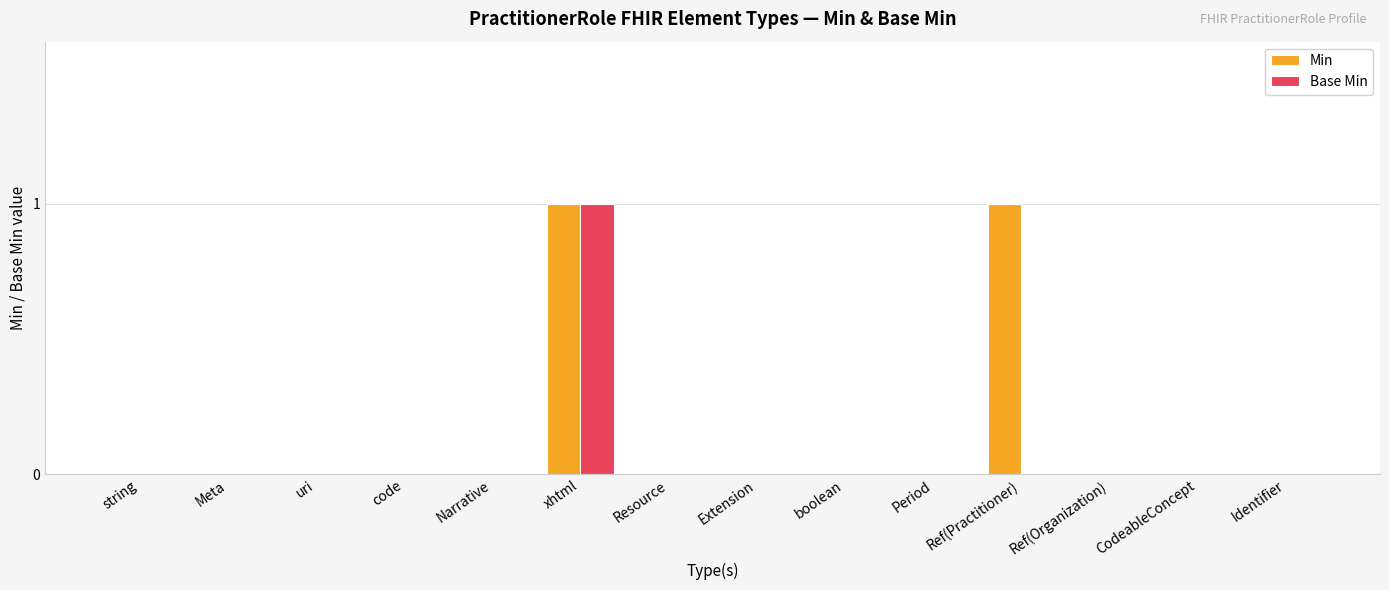

The value of Base Min at Extension is -1. True or false?

False